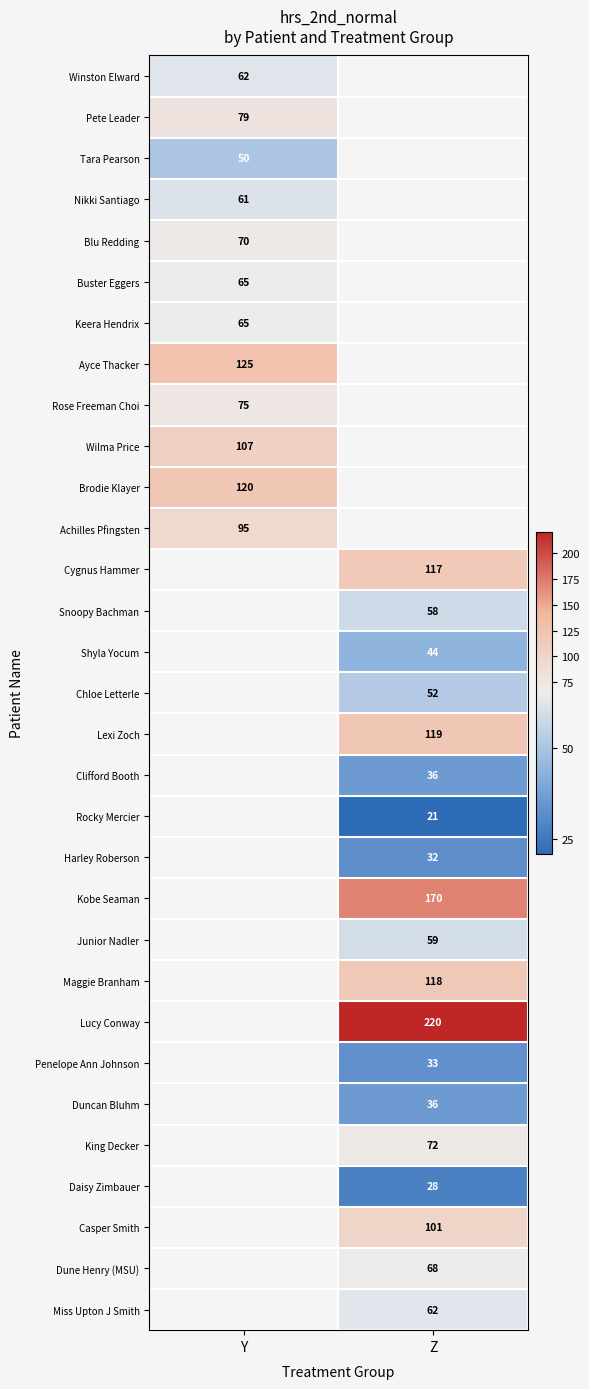

The Junior Nadler series shows 59 at Z. True or false?

True